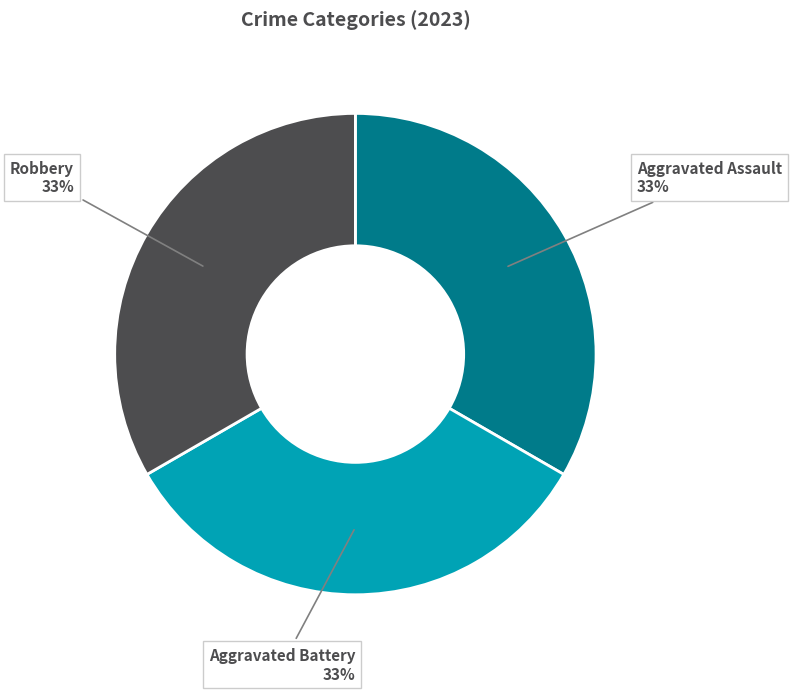

Is there any slice that represents more than half of the pie?

No